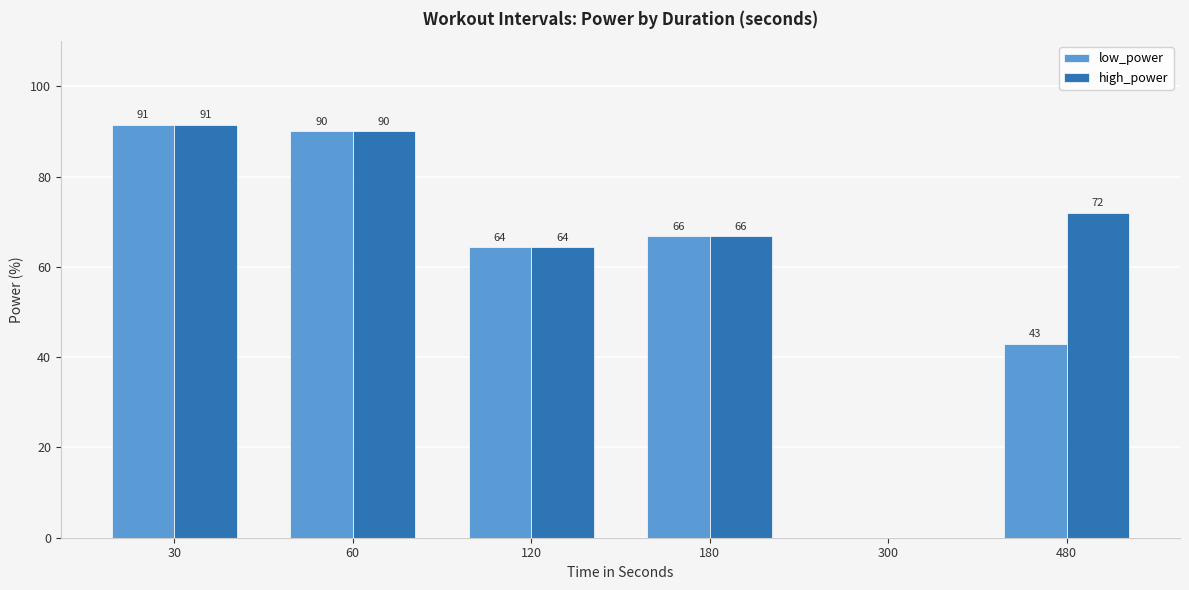

What is the value of the low_power bar at the 2nd from the left?

90.0